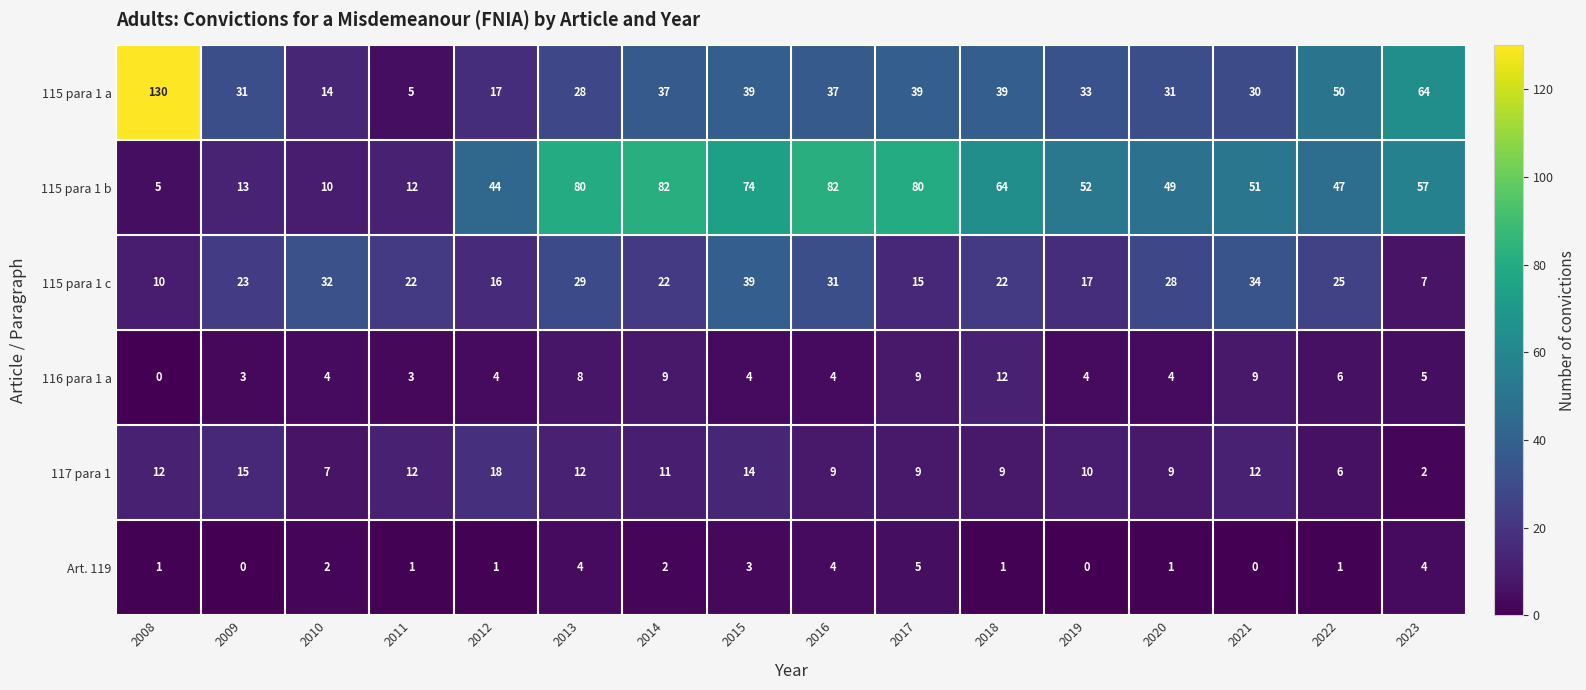

Which series changed the most between 2020 and 2023?

115 para 1 a